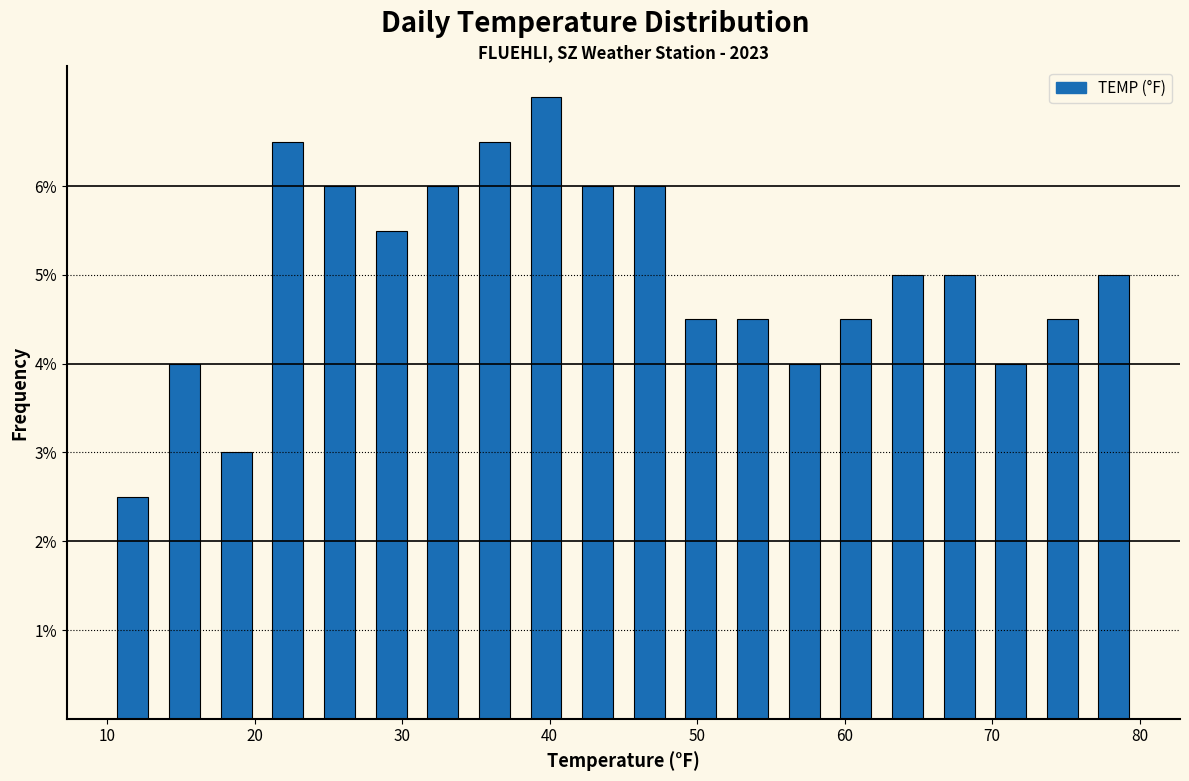

Around what value on the x-axis is the tallest bar? Give the approximate position of its centre, as read against the axis.

40